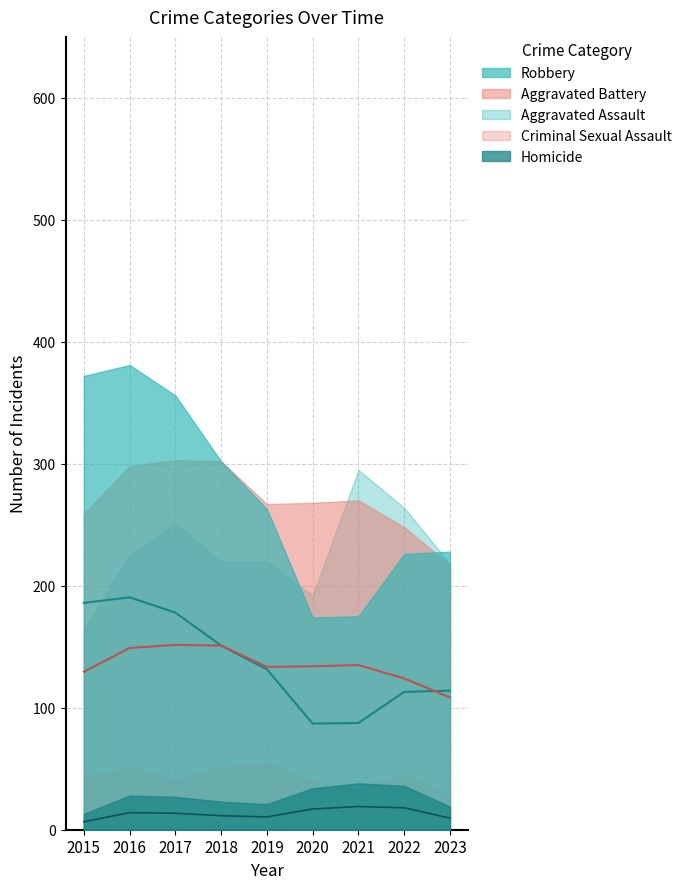

What is the minimum value shown in the chart?

6.5